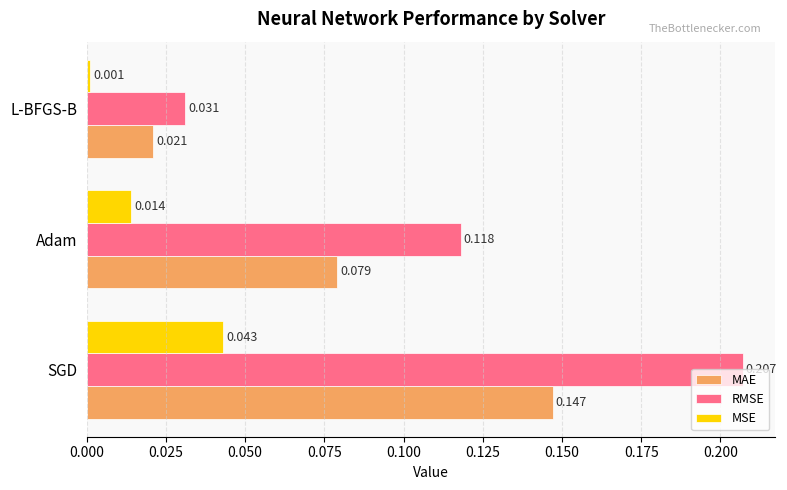

Which category has the lowest value in the MSE series?

L-BFGS-B